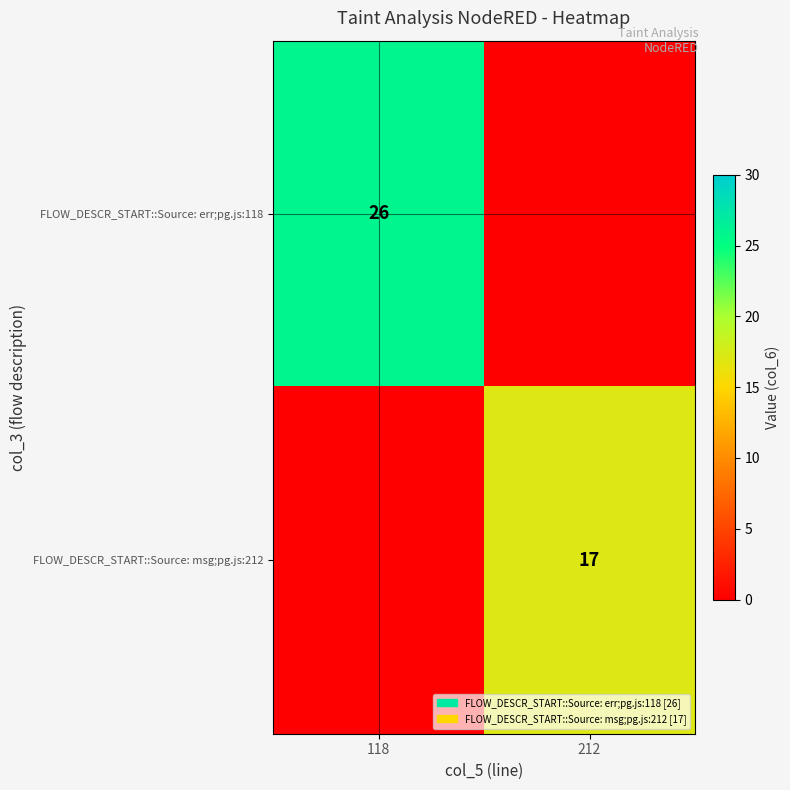

How many data points does each series have?

2